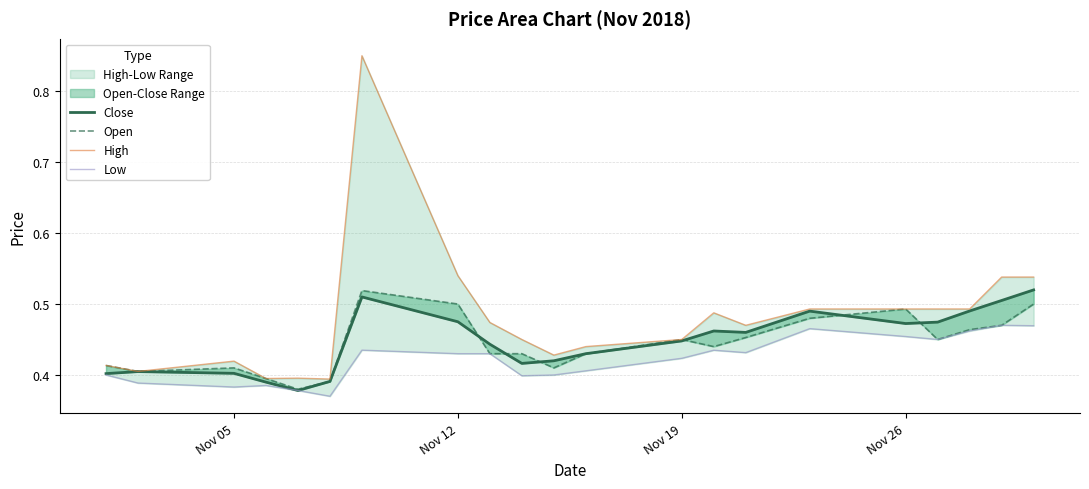

What is the greatest value displayed?

0.8